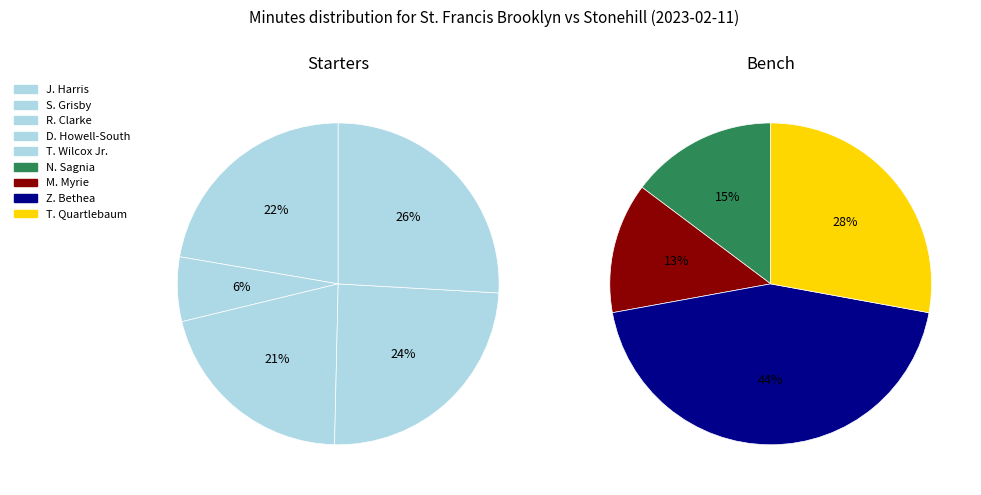

Does any single category account for the majority?

No